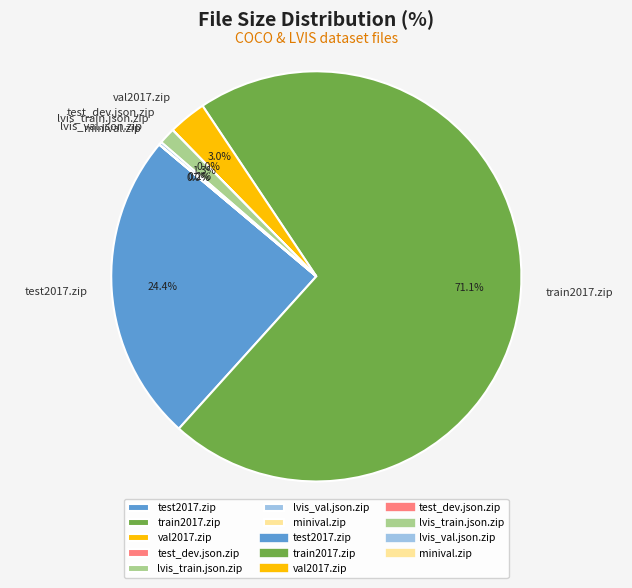

Which has a higher value, lvis_train.json.zip or train2017.zip?

train2017.zip